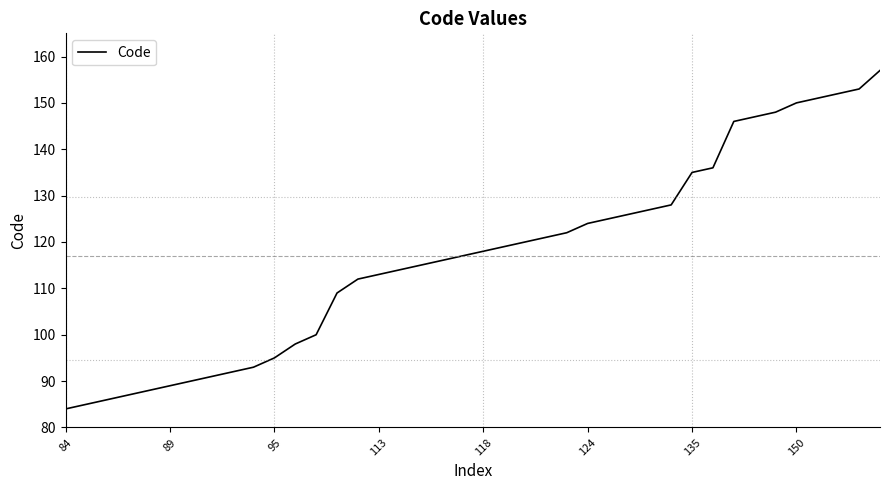

What is the smallest value displayed?

84